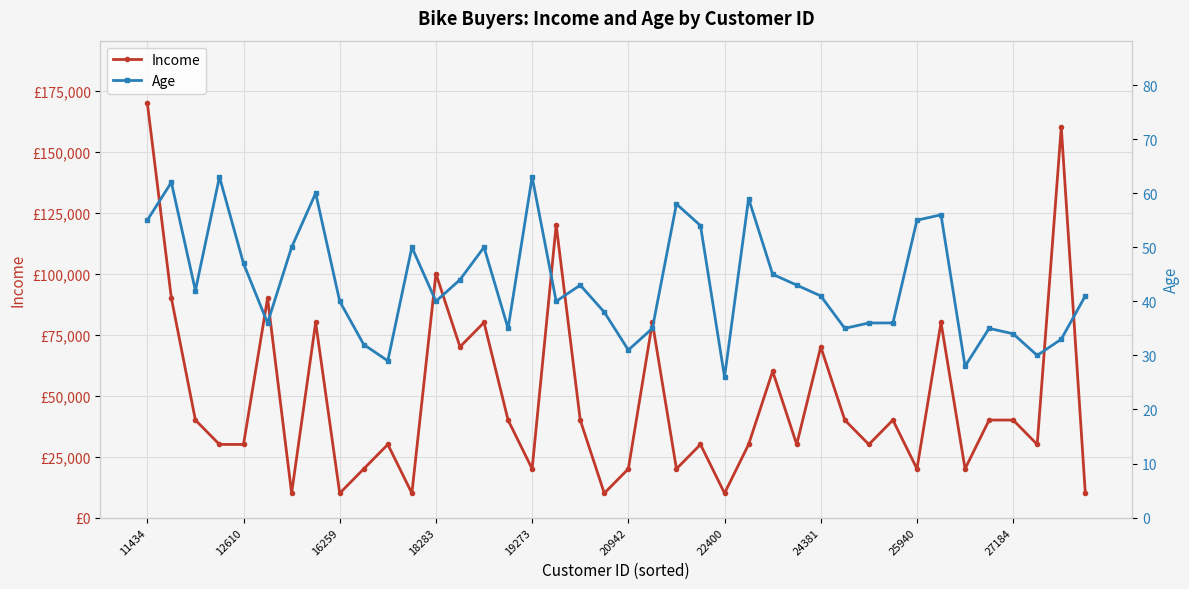

In Age, how many points are higher than both neighbors (excluding endpoints)?

11